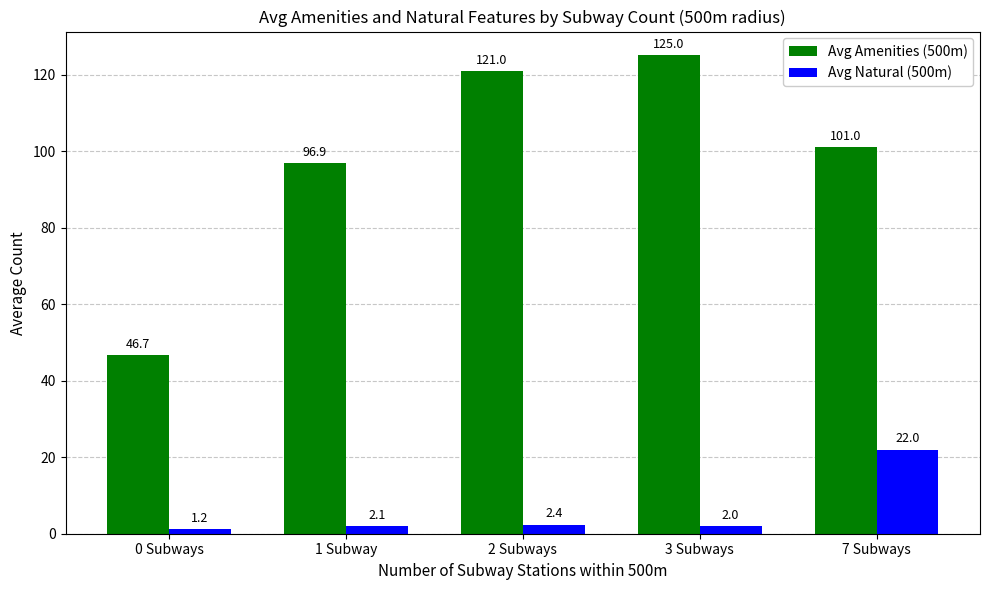

The value of Avg Amenities (500m) at 3 Subways is 40.4. True or false?

False